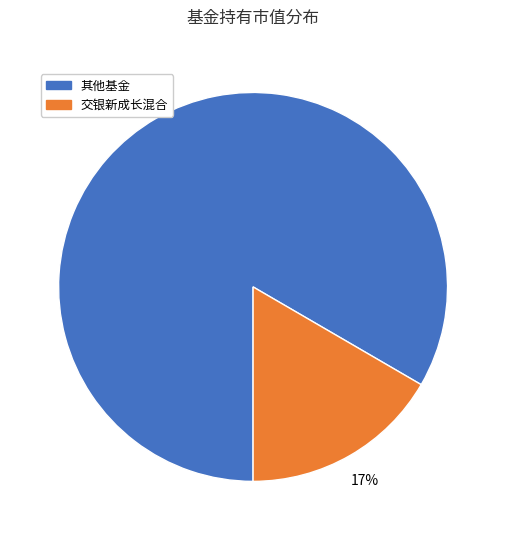

To the nearest percent, what is the average slice percentage?

50%